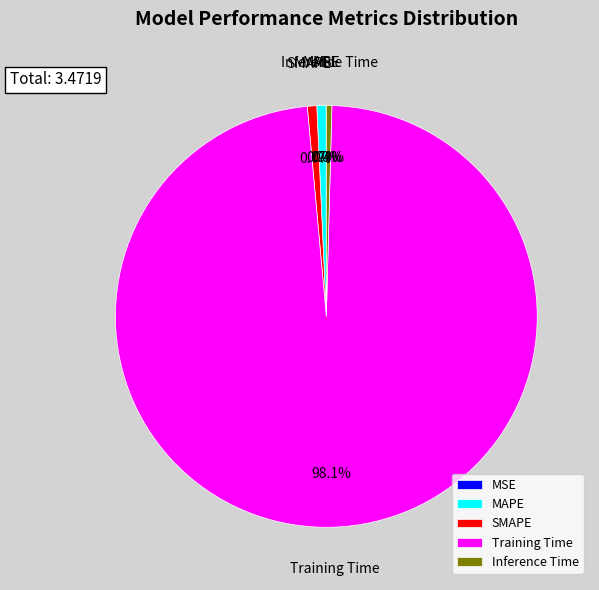

How much of the chart is everything except Inference Time?

99.6%